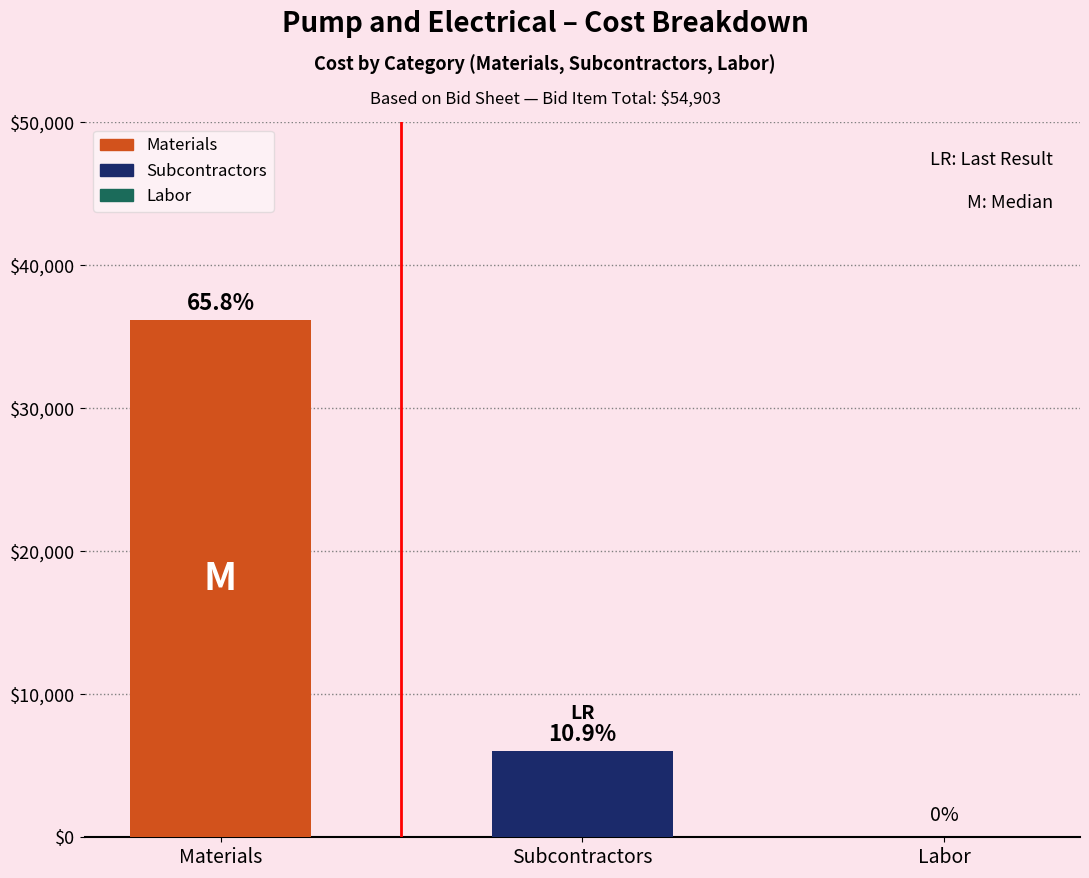

How many bars are there in total?

2